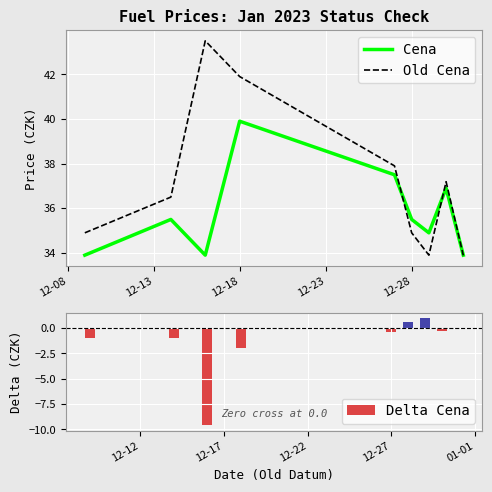

What is the sum of all Delta Cena values?

-12.5